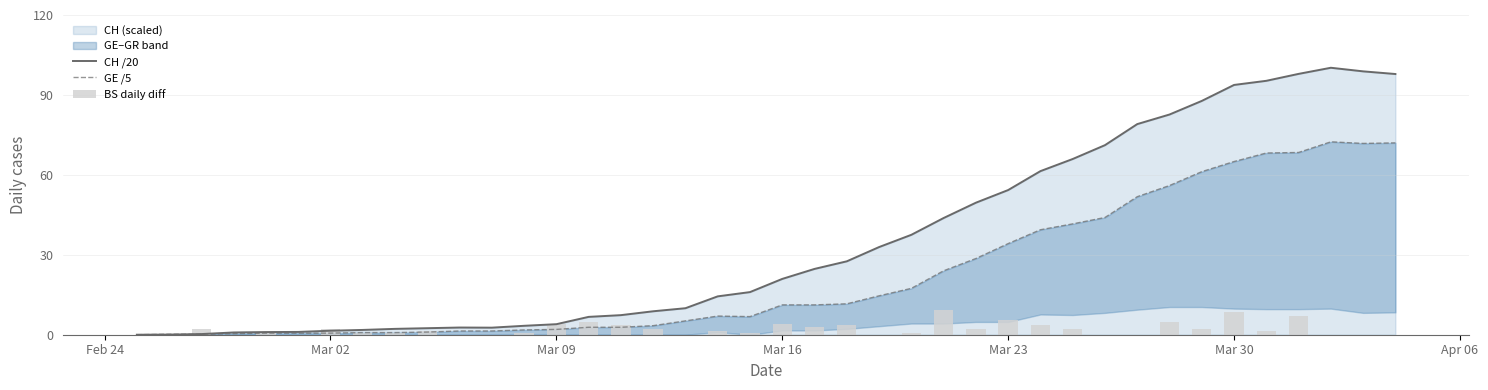

The CH /20 series shows 54.3 at Mar 23. True or false?

True